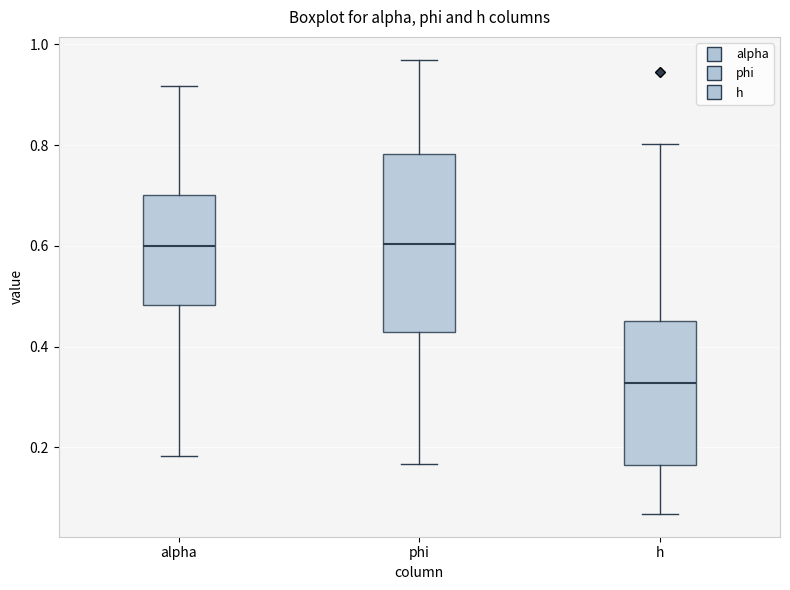

Reading left to right, transcribe this box plot: for each box, give where its median line is, the range the box spans, and where its two whiskers end, as read against the y-axis. The values are not printed on the chart, so give them approximately, as read against the axis.

alpha: median 0.60, box 0.48 to 0.70, whiskers 0.18 to 0.92
phi: median 0.60, box 0.42 to 0.78, whiskers 0.16 to 0.96
h: median 0.32, box 0.16 to 0.46, whiskers 0.06 to 0.80